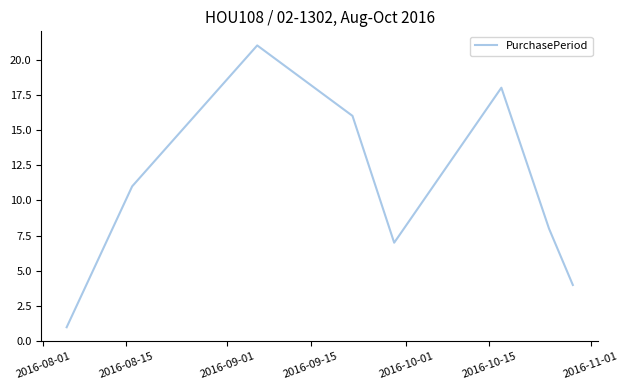

True or false: the data has more than 1 interior local peaks.

True